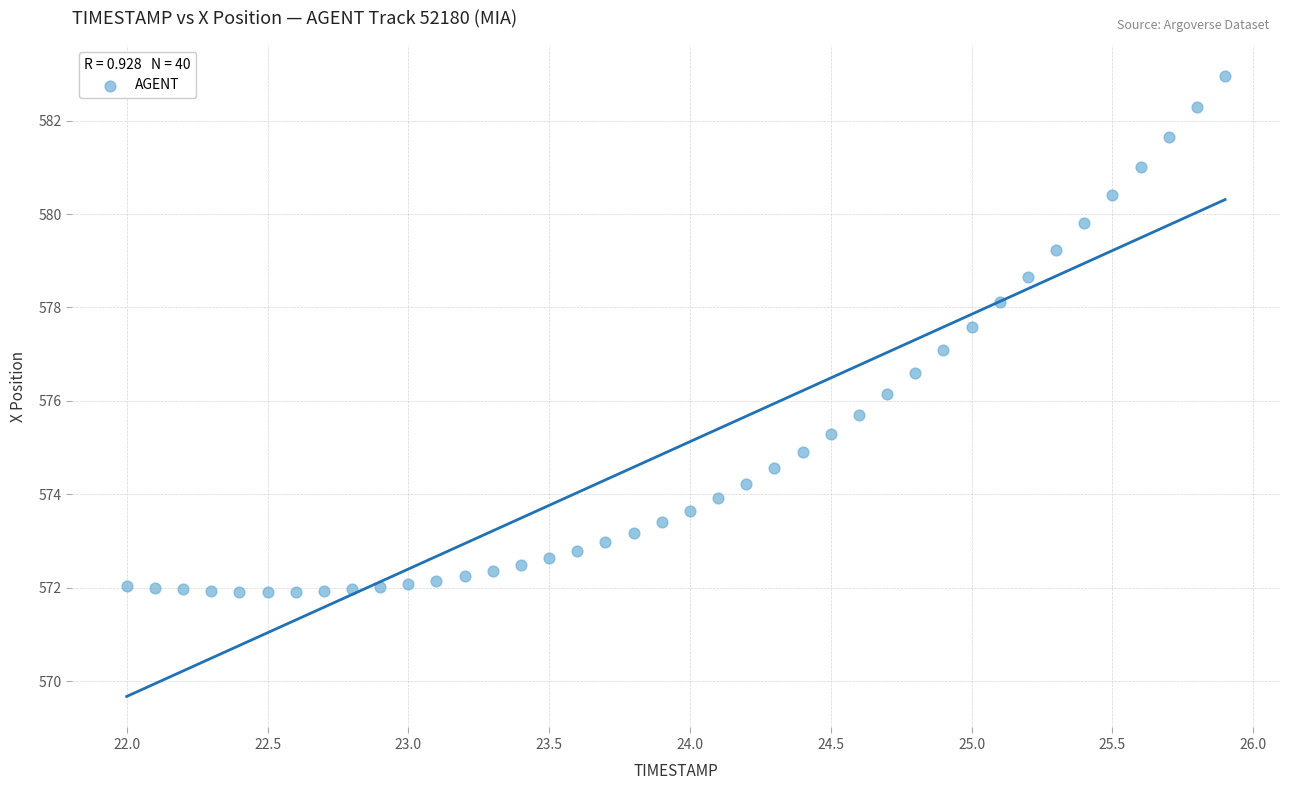

What is the range of Y values (max minus min)?

11.0